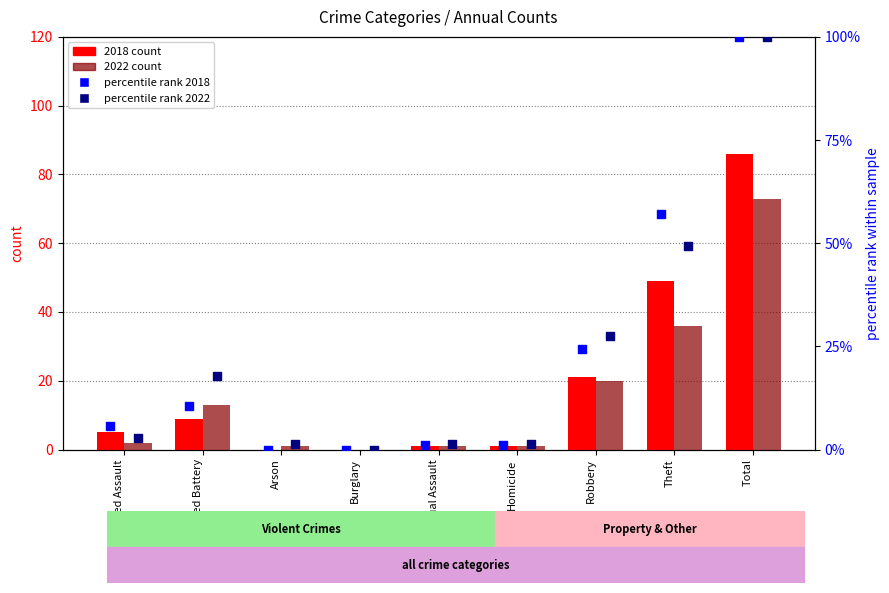

Is the value of percentile rank 2022 at Arson greater than the value of percentile rank 2018 at Aggravated Battery?

No